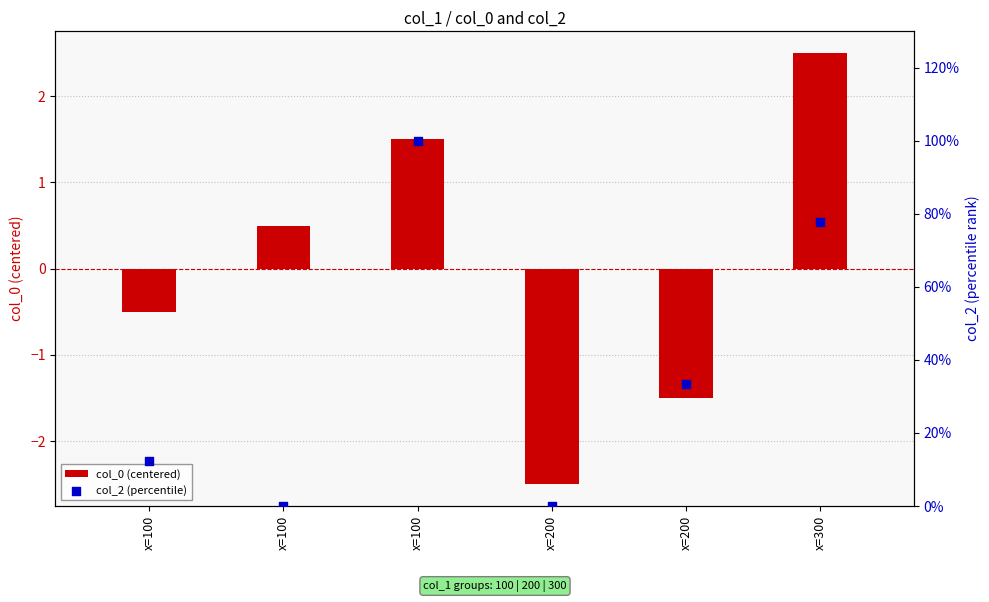

What is the total value across all series at x=100?

11.7